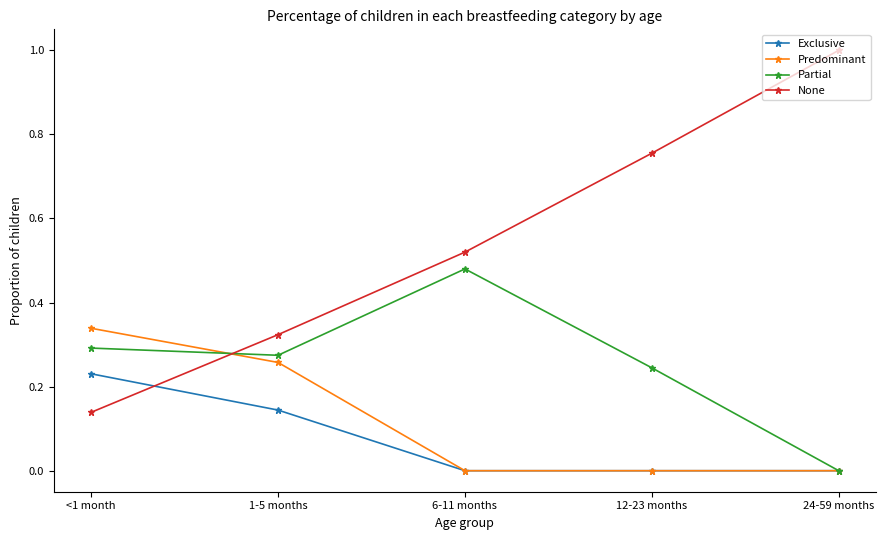

How many lines are shown in the chart?

4